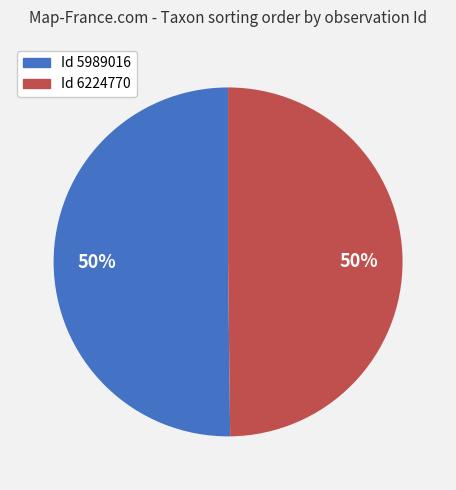

To the nearest percent, what is the average slice percentage?

50%